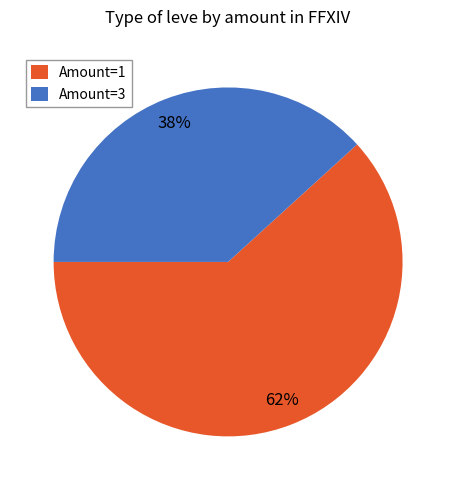

Which slice is the largest?

Amount=1